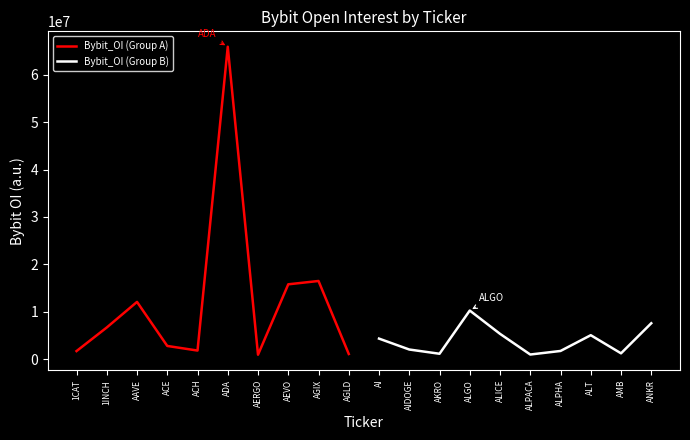

Reading left to right, what are all the values shown in this chart?

Bybit_OI (Group A): 1678204	6662328	12063231	2764462	1790247	65939225	916211	15777160	16479780	1066698
Bybit_OI (Group B): 4315174	2010885	1114438	10240696	5322138	953718	1705273	5032868	1207134	7557580